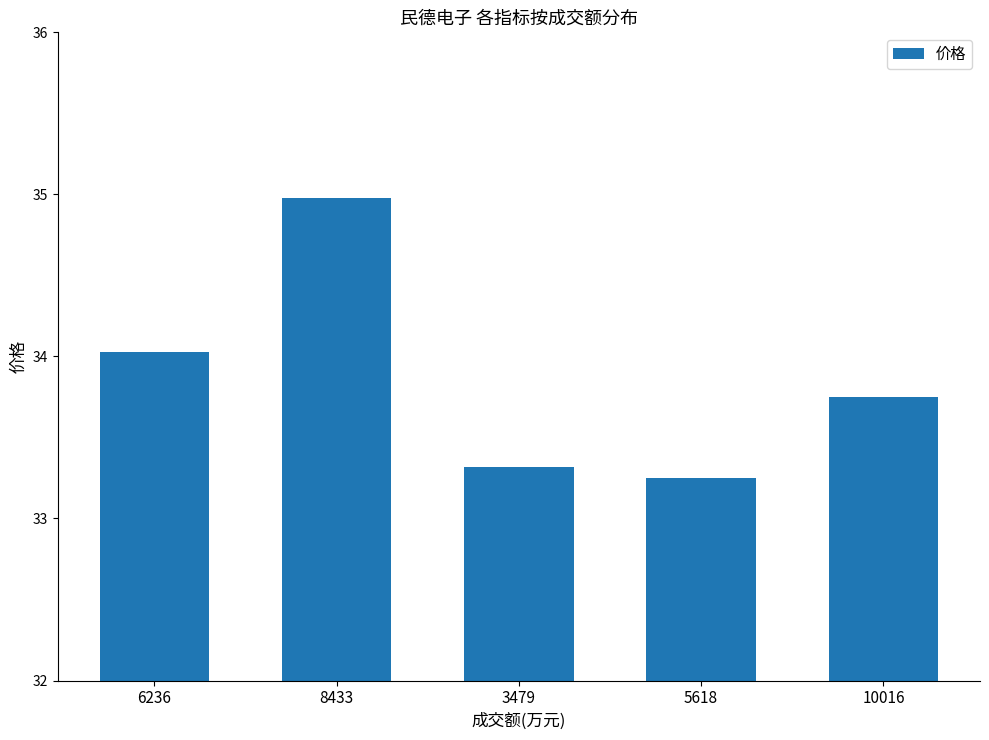

What is the sum of all values?

169.3